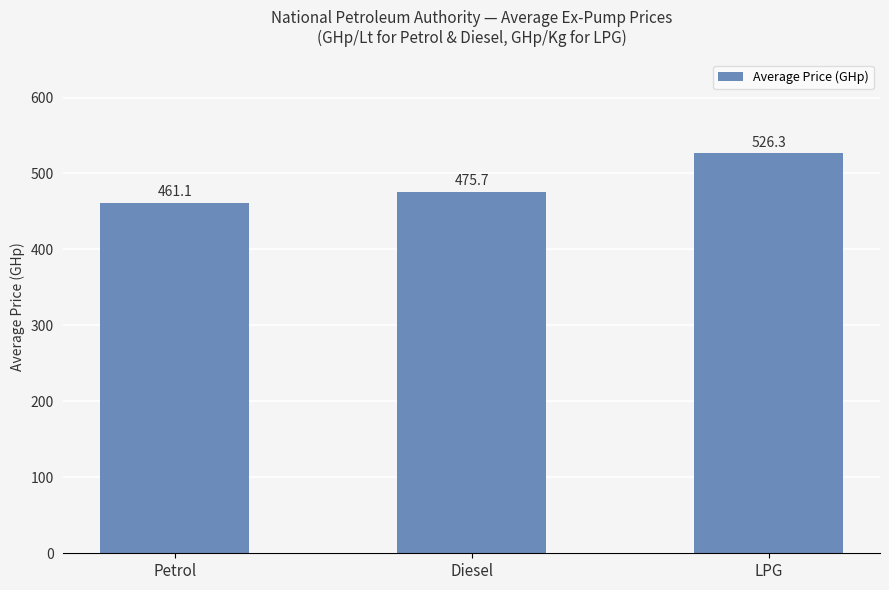

What is the difference between the maximum and second lowest values?

50.6